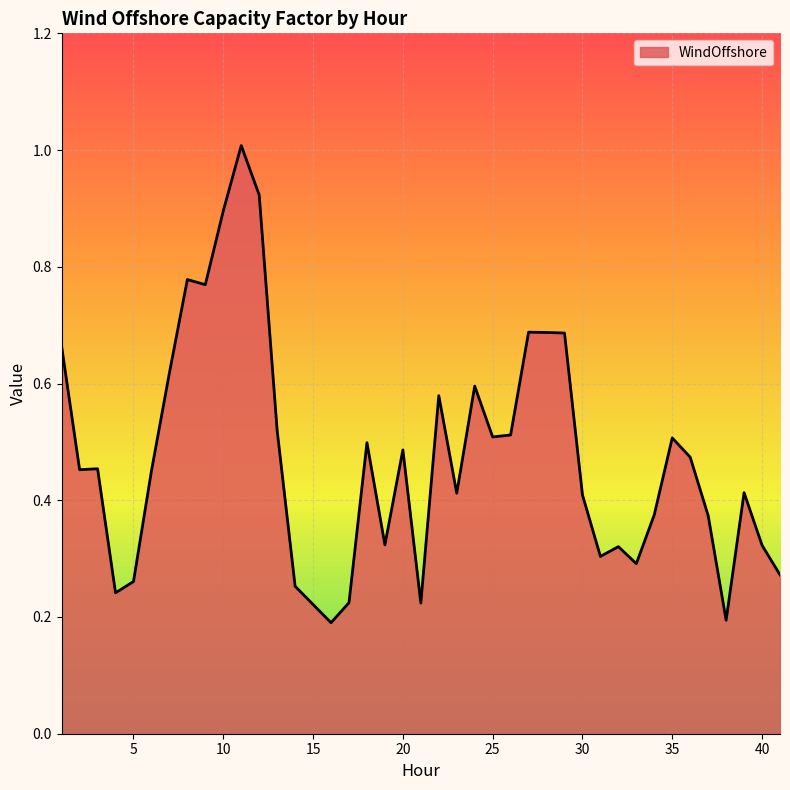

What is the maximum value shown in the chart?

1.0